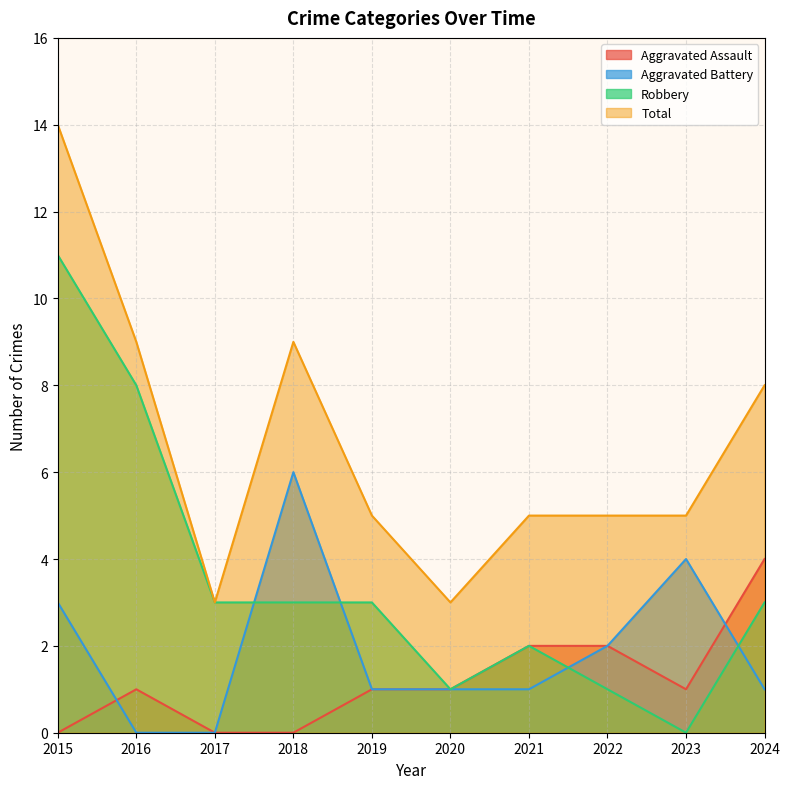

How many lines are shown in the chart?

4